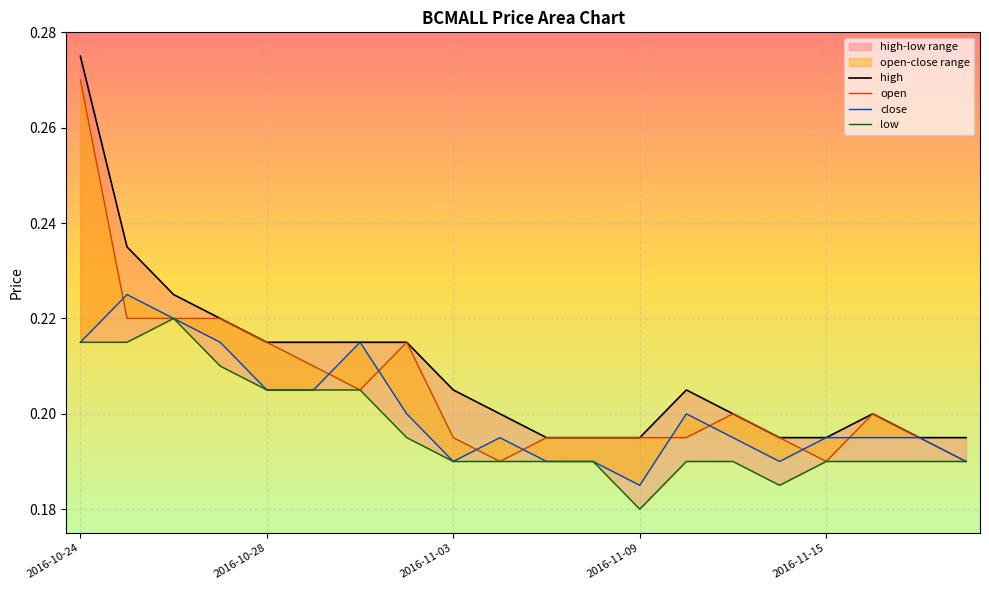

Which category has the highest value across all series?

2016-10-24